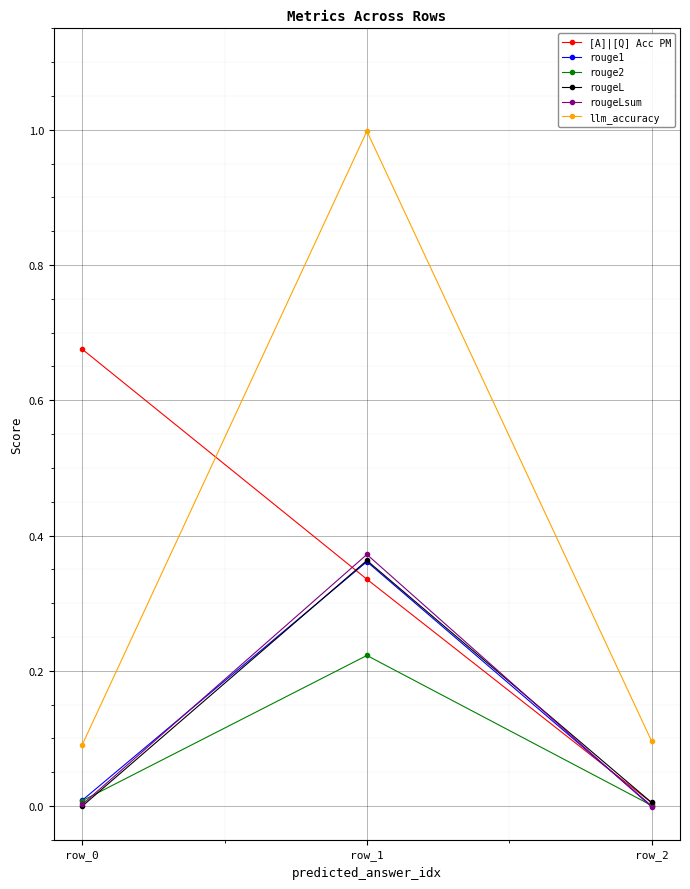

Rank the categories by llm_accuracy value from lowest to highest.

row_0, row_2, row_1